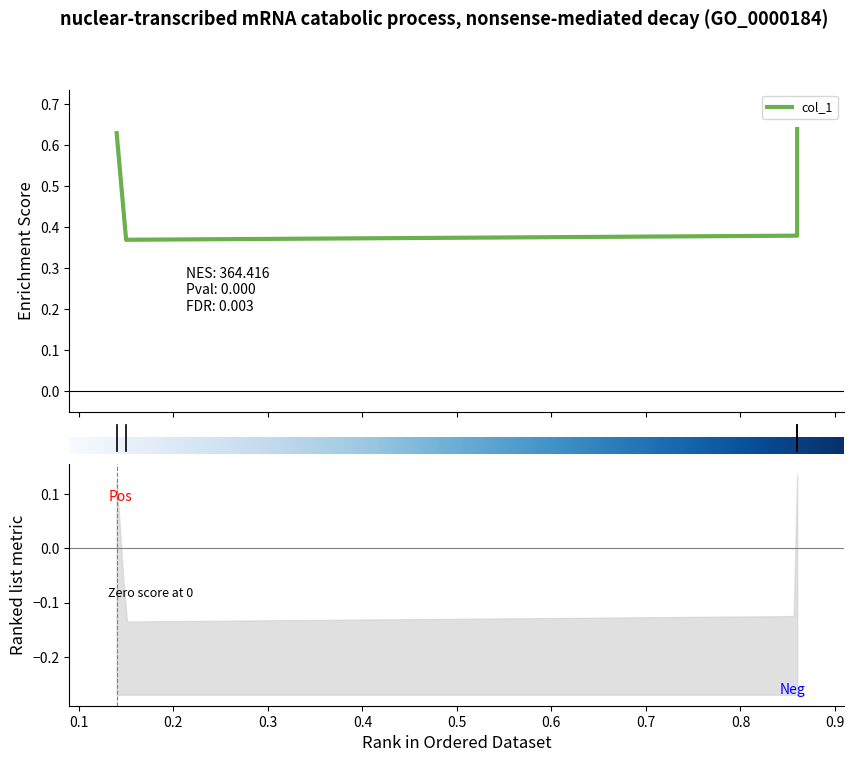

Reading left to right, transcribe all the data shown in this chart.

0.6	0.4	0.4	0.6